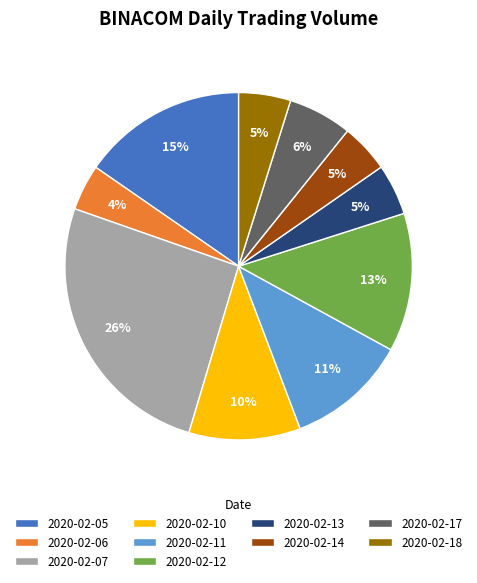

To the nearest percent, what portion does 2020-02-05 represent?

15%